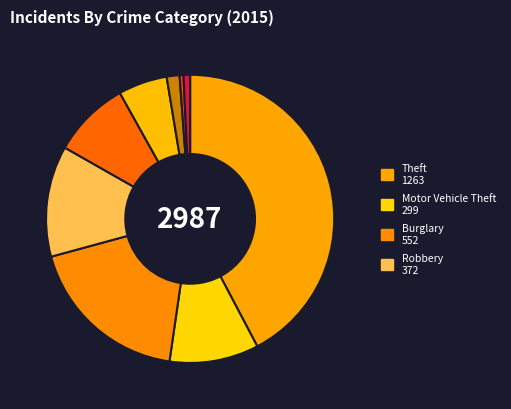

How many segments does this pie chart have?

9